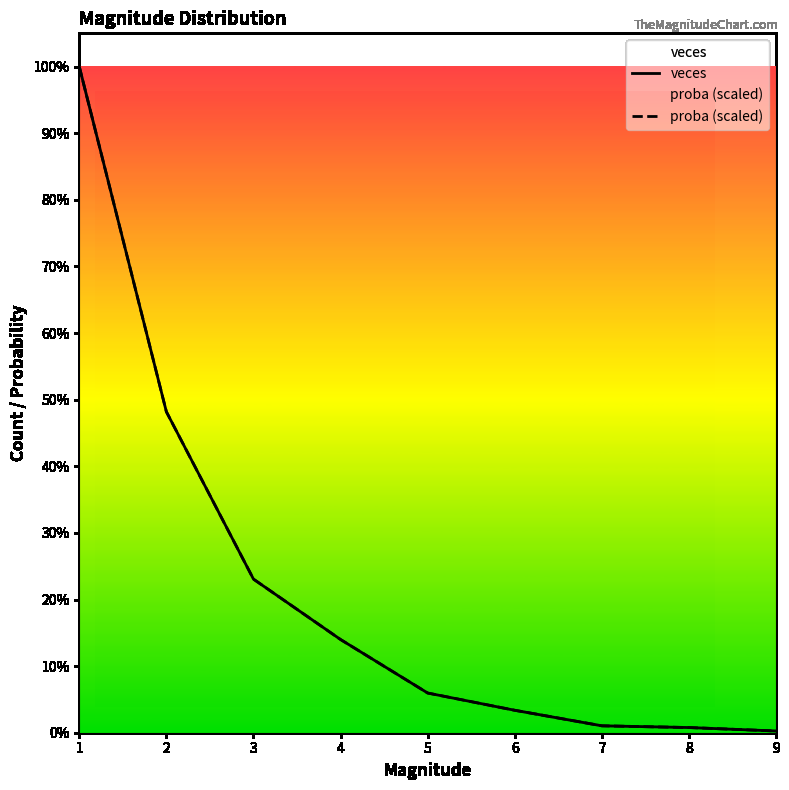

Read the veces value at 6.

13.0